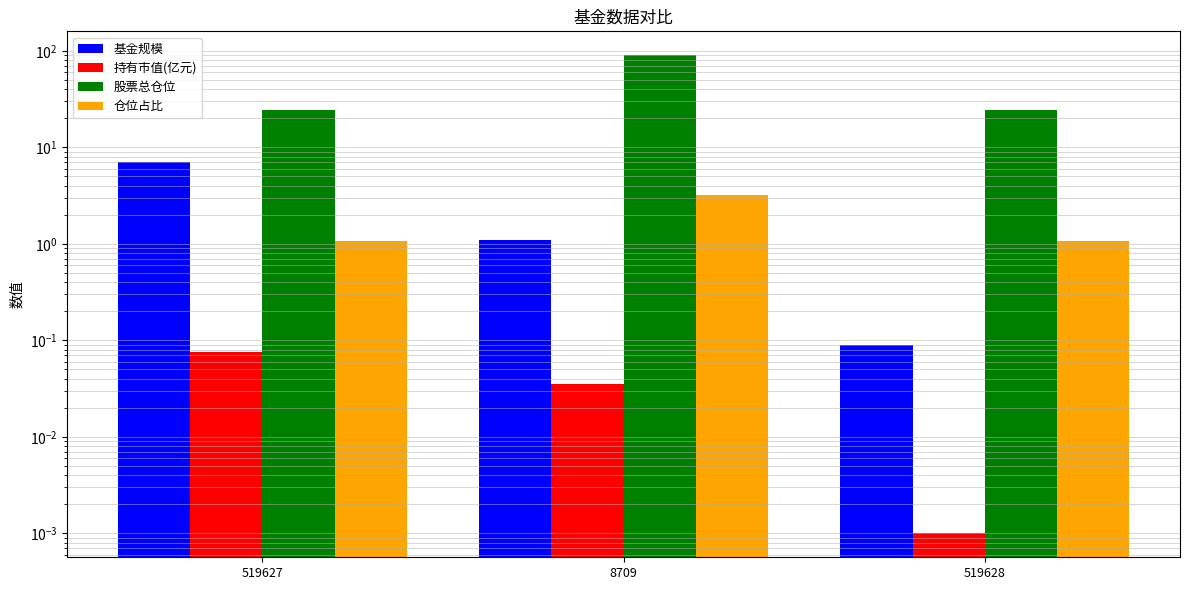

What position from the right is 519628?

1